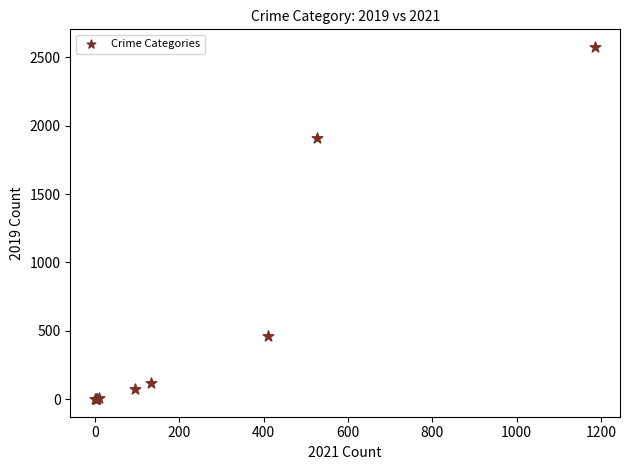

What Y value in the scatter plot is closest to 1288?

1910